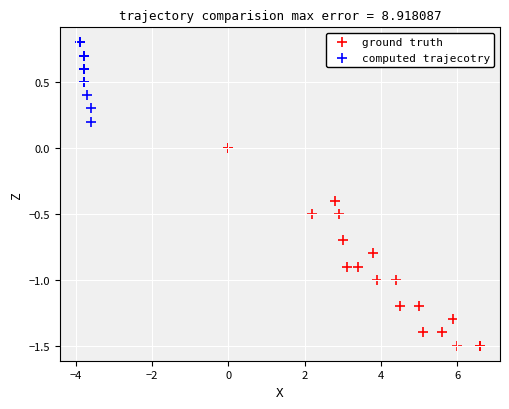

Which series has the largest Y range (max minus min)?

ground truth